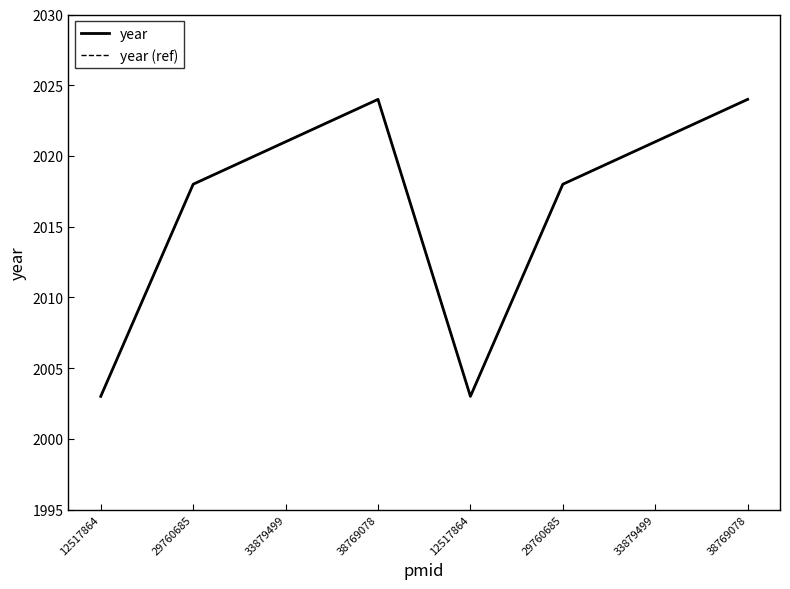

The value of year (ref) at 12517864 is 2003. True or false?

True